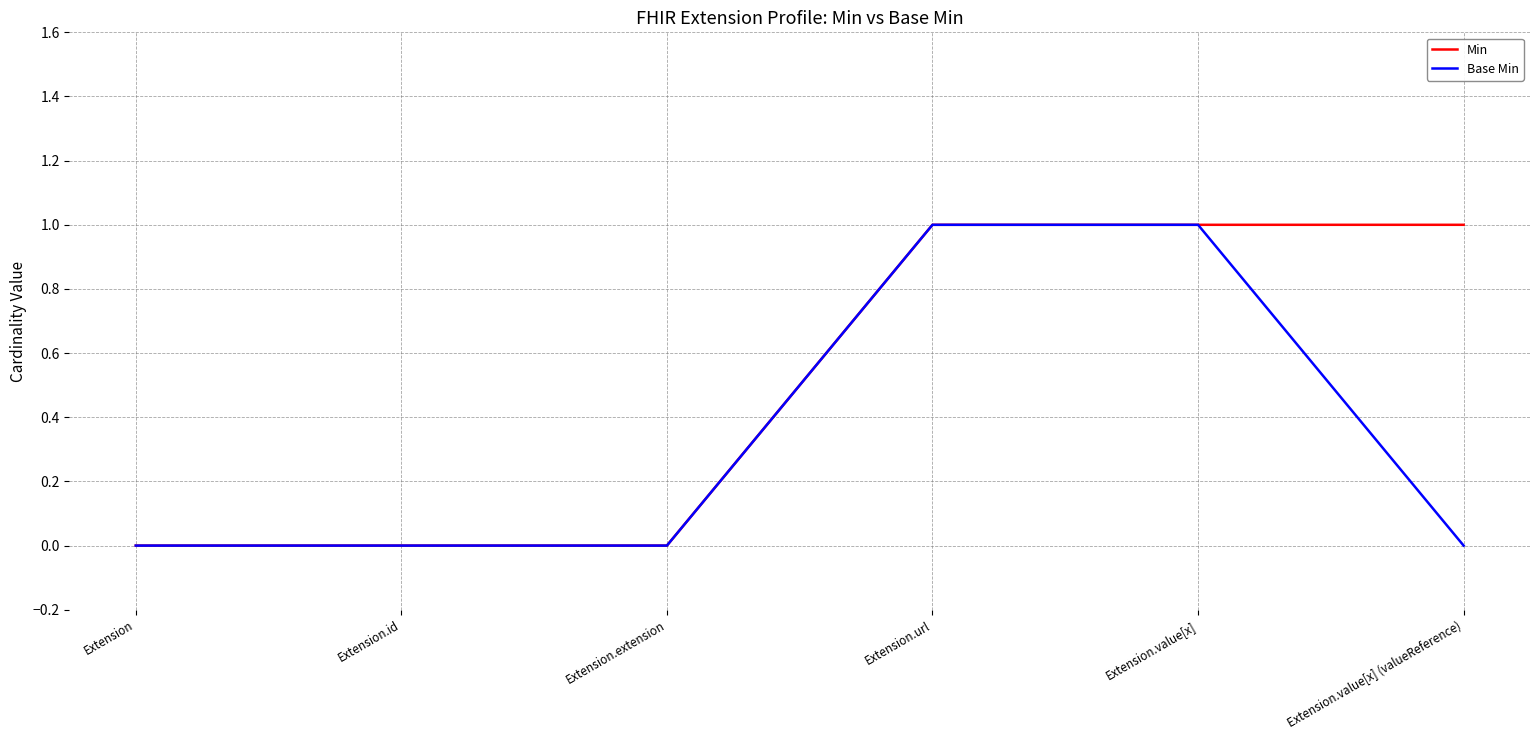

What position from the right is Extension.url?

3